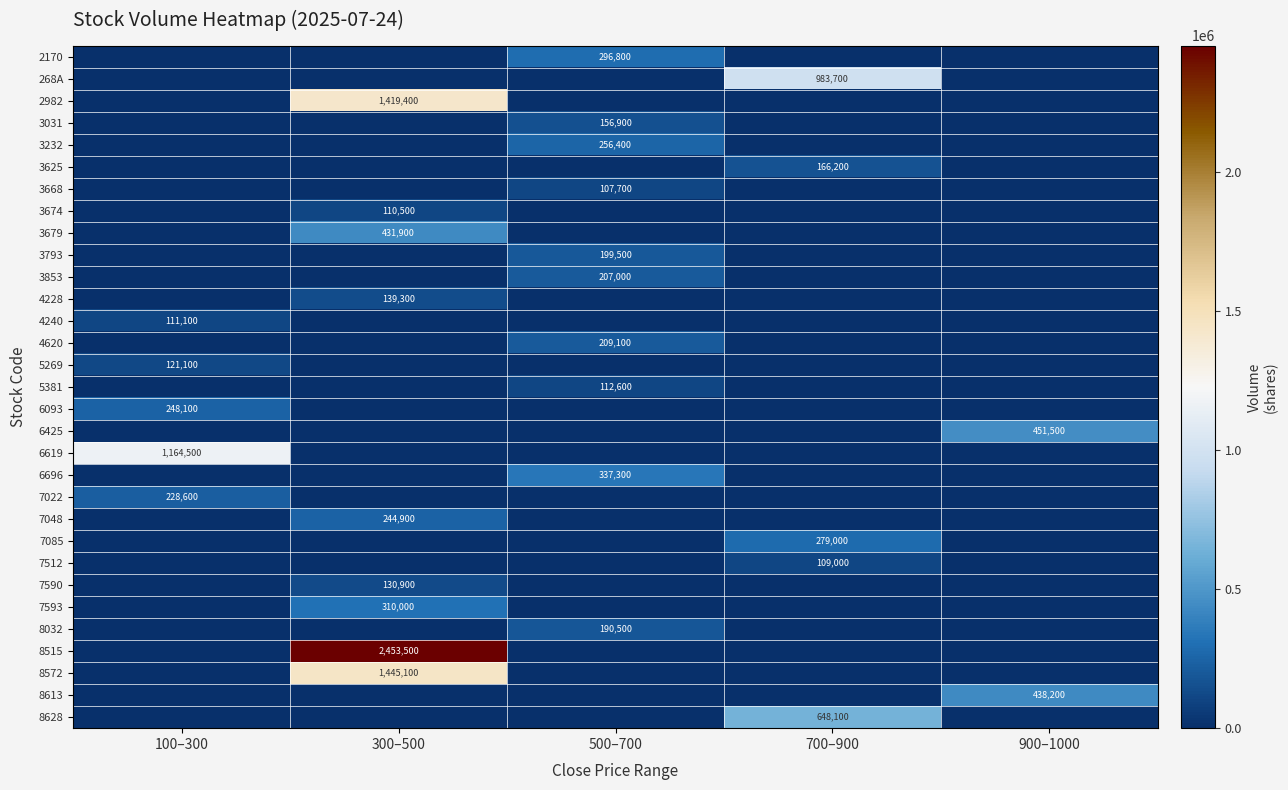

Between 500–700 and 900–1000, which is larger?

500–700